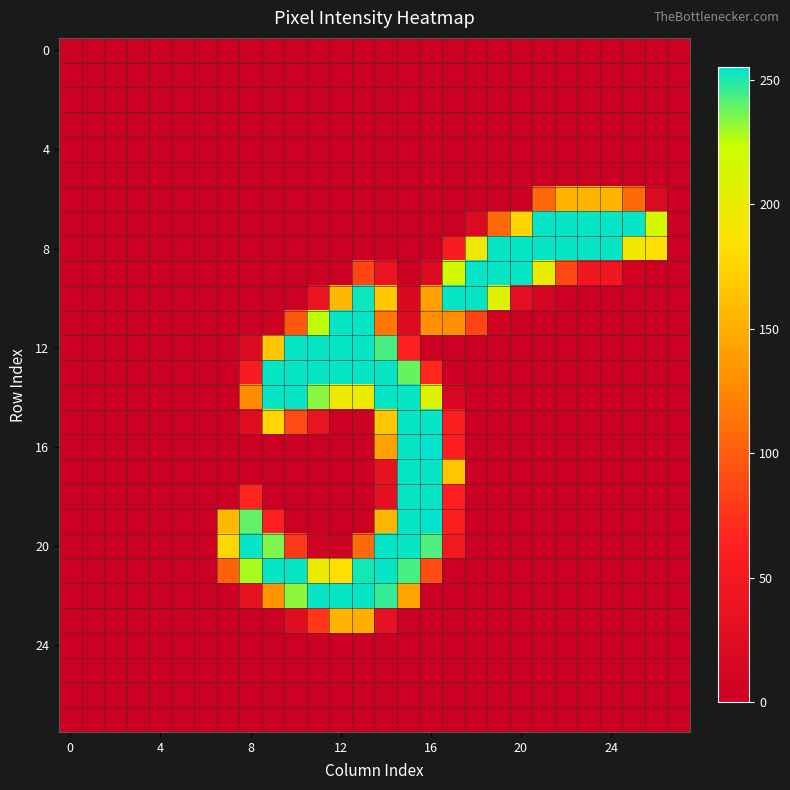

At which category is the sum across all series the highest?

15